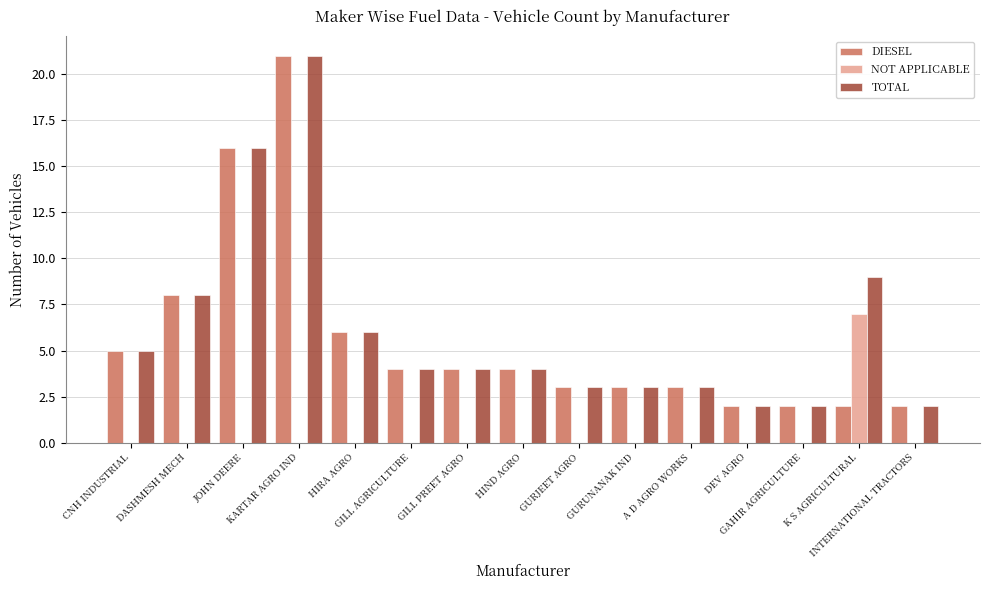

What is the sum of all TOTAL values?

92